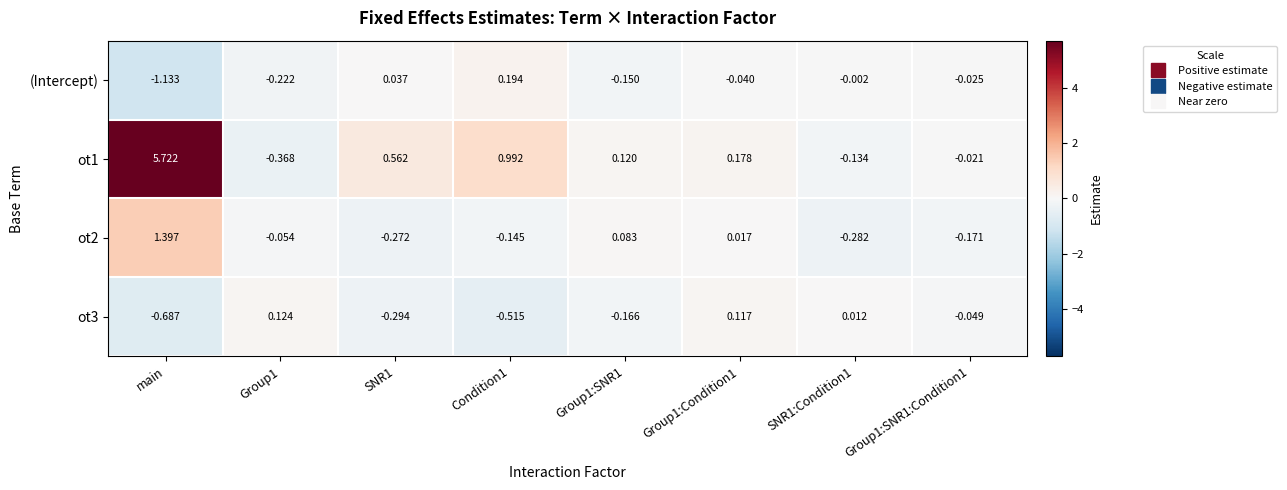

List the series in order of their peak value, lowest first.

ot3, (Intercept), ot2, ot1